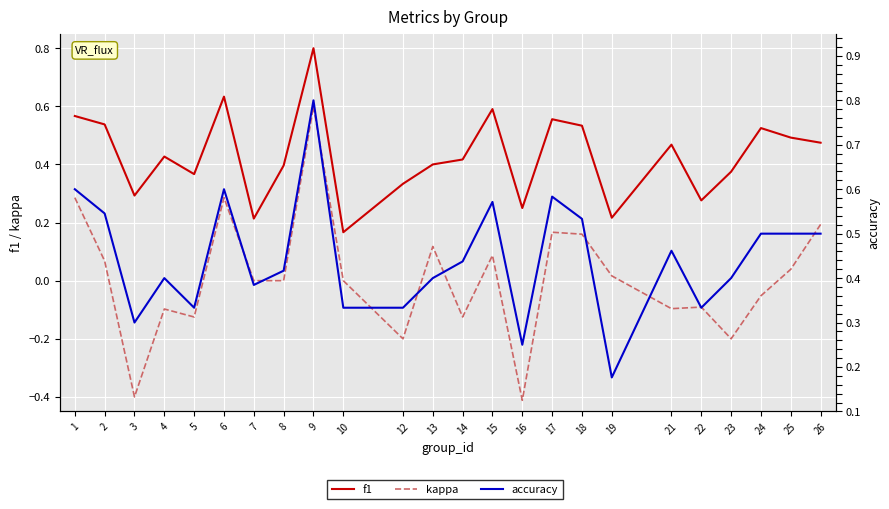

Is the value of kappa at 5 greater than the value of f1 at 19?

No